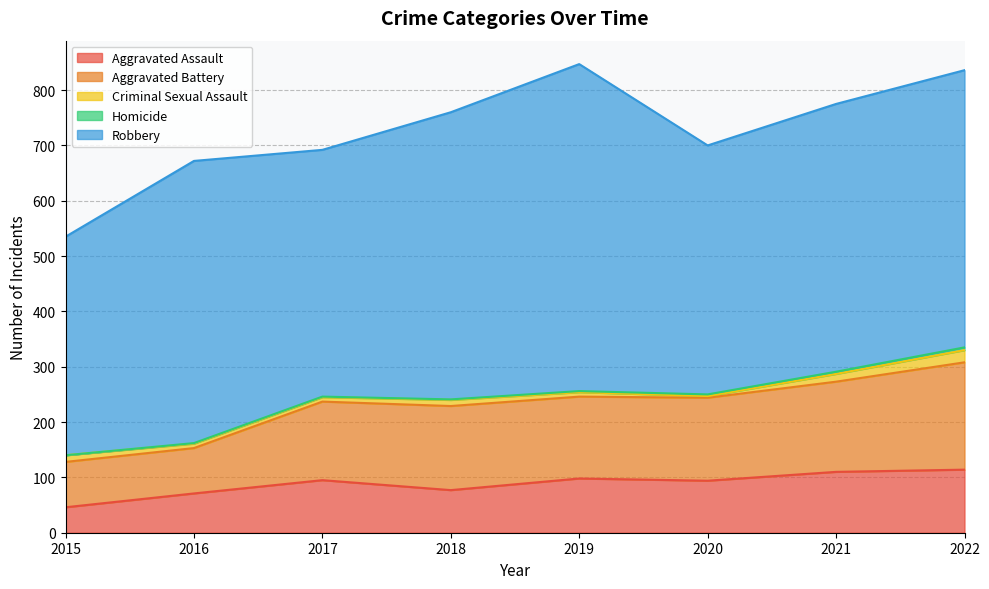

True or false: Robbery has a value of 501 at 2022.

True